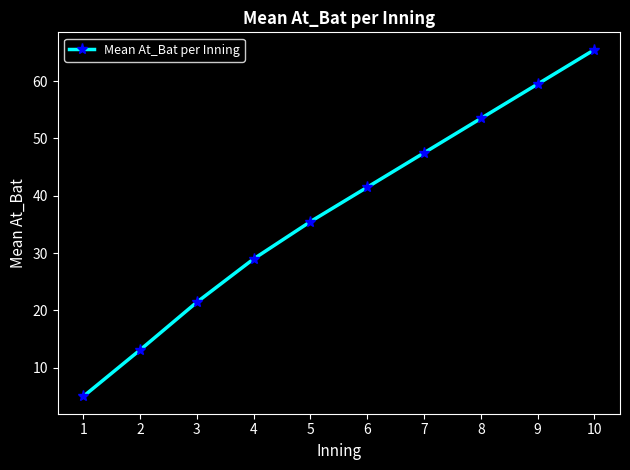

True or false: the data shows 32.9 at 3.

False